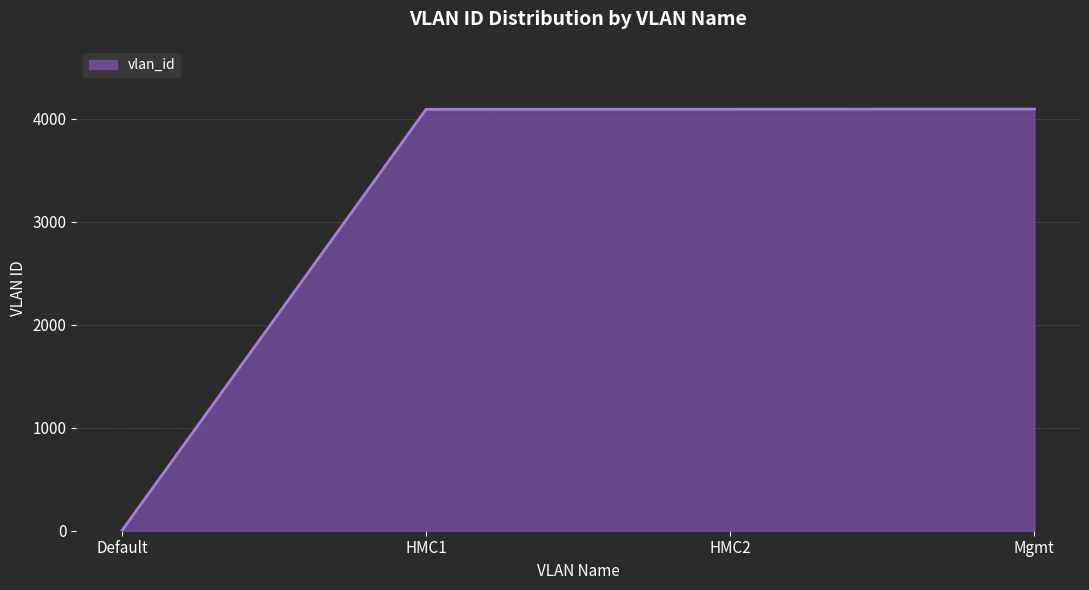

The value at HMC2 is 5628. True or false?

False